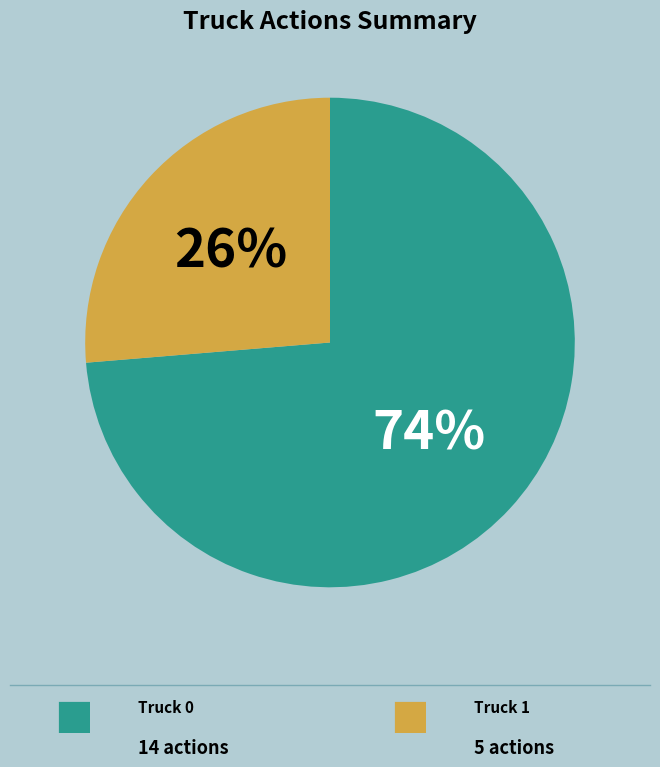

How many segments does this pie chart have?

2